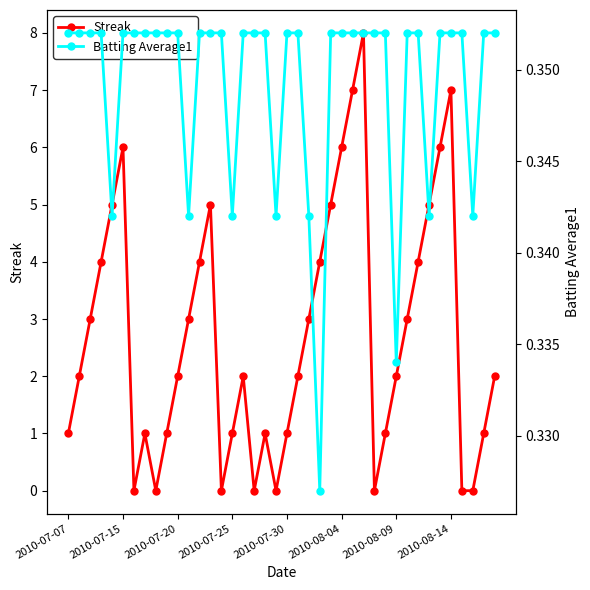

How many lines are shown in the chart?

2